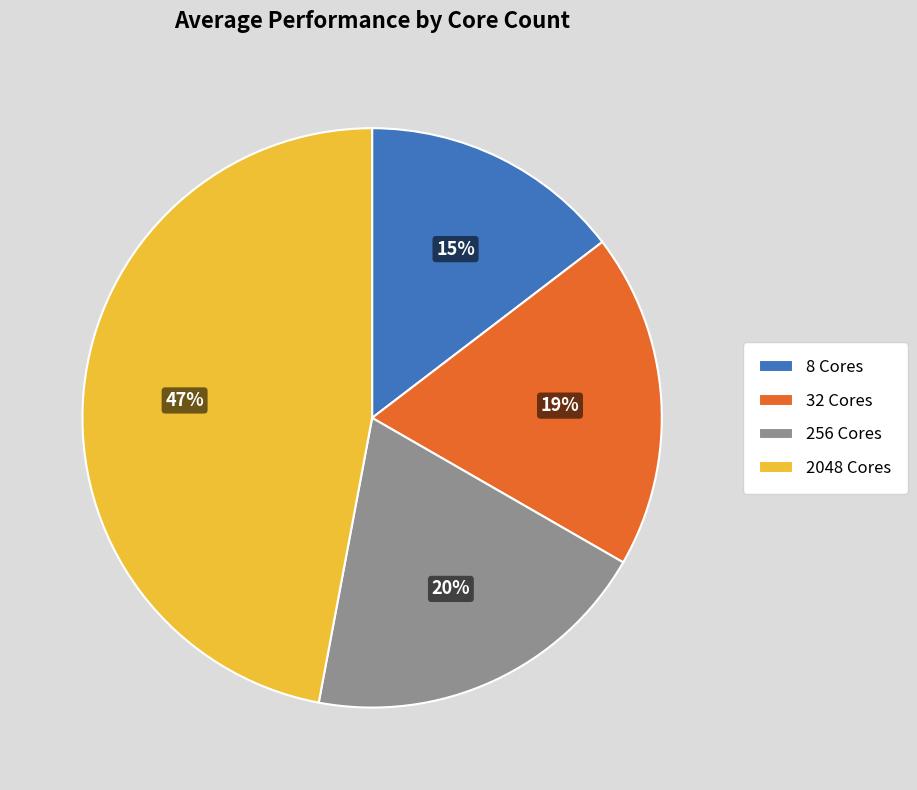

Rank the categories by value from highest to lowest.

2048 Cores, 256 Cores, 32 Cores, 8 Cores